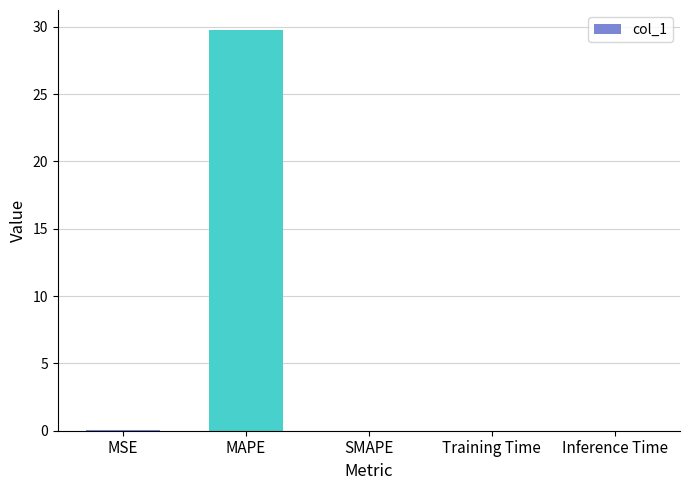

What is the sum of the values at MAPE and Training Time?

29.8